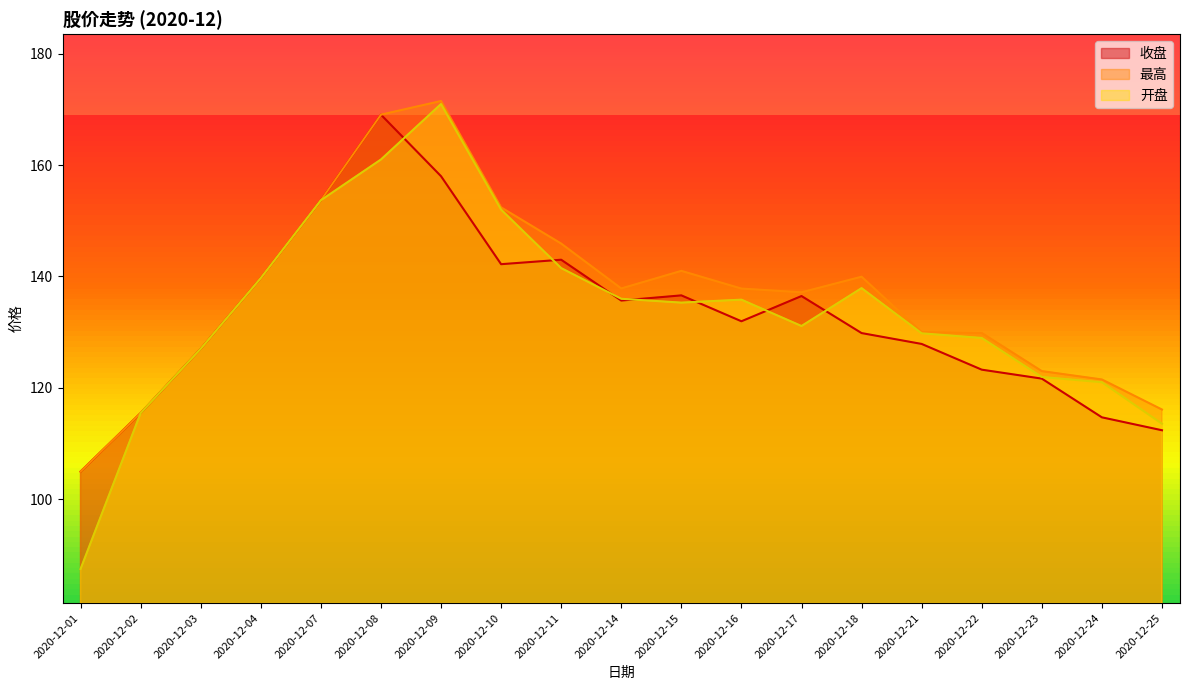

List the series in order of their overall mean, highest first.

最高, 开盘, 收盘